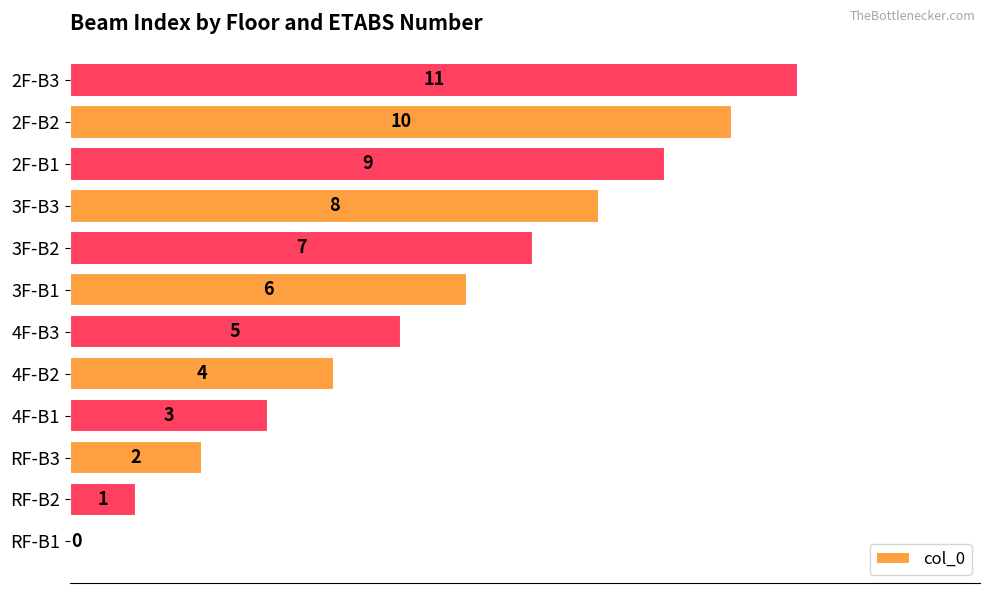

Does the chart contain stacked bars?

No